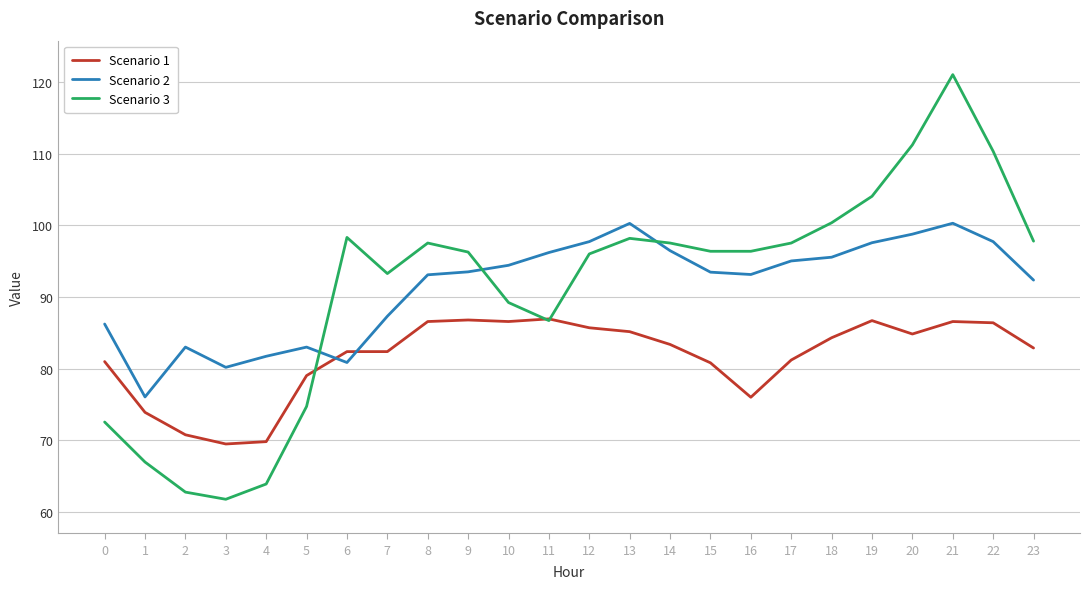

At how many categories does at least one series exceed 67?

24